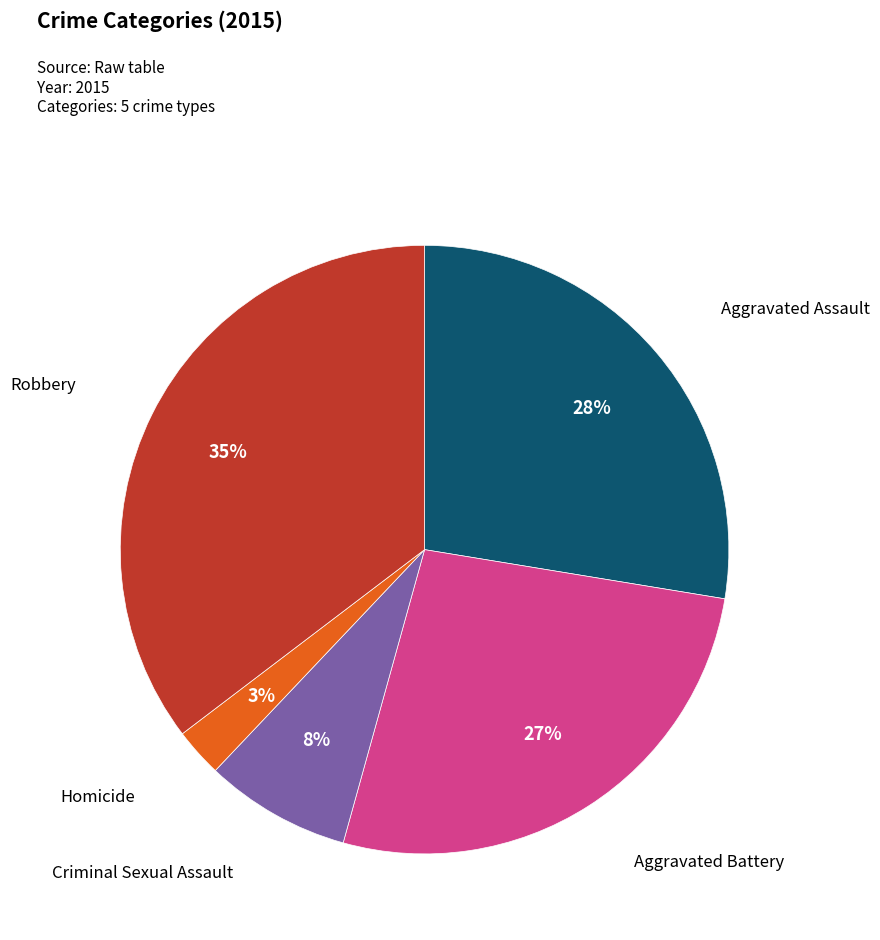

Is there a majority slice in this chart?

No